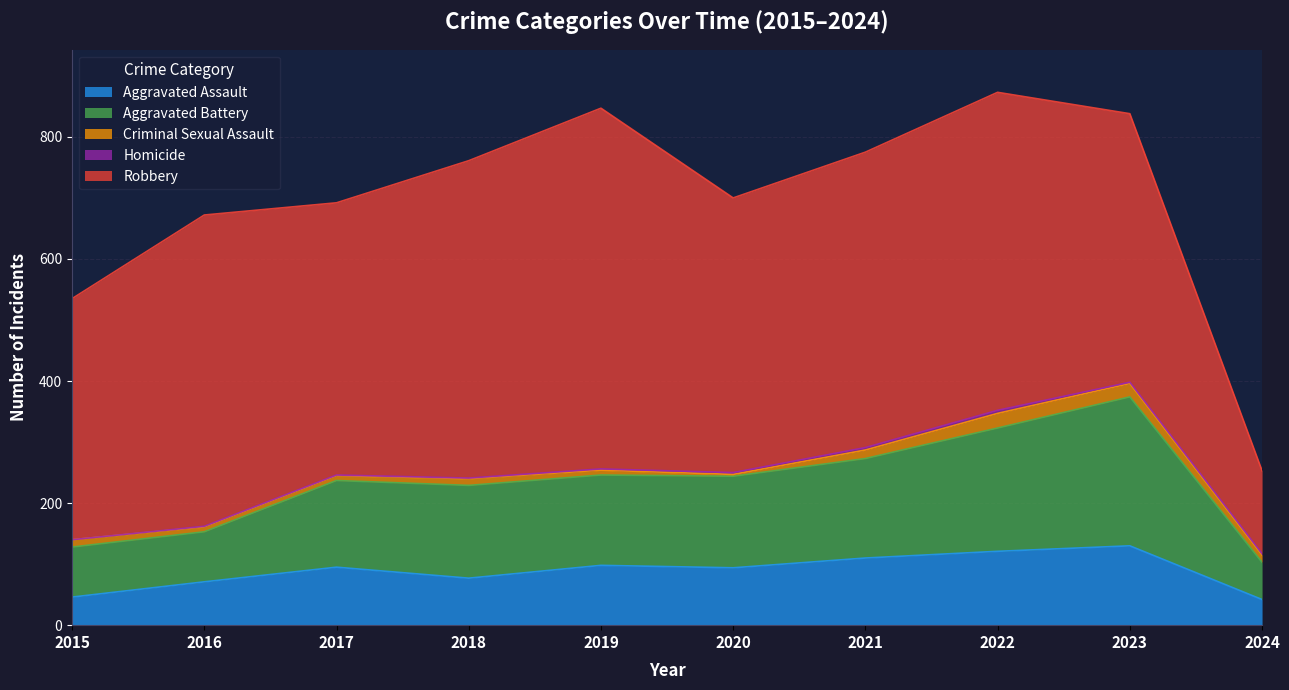

What is the difference between the maximum and minimum values in the Aggravated Battery series?

183